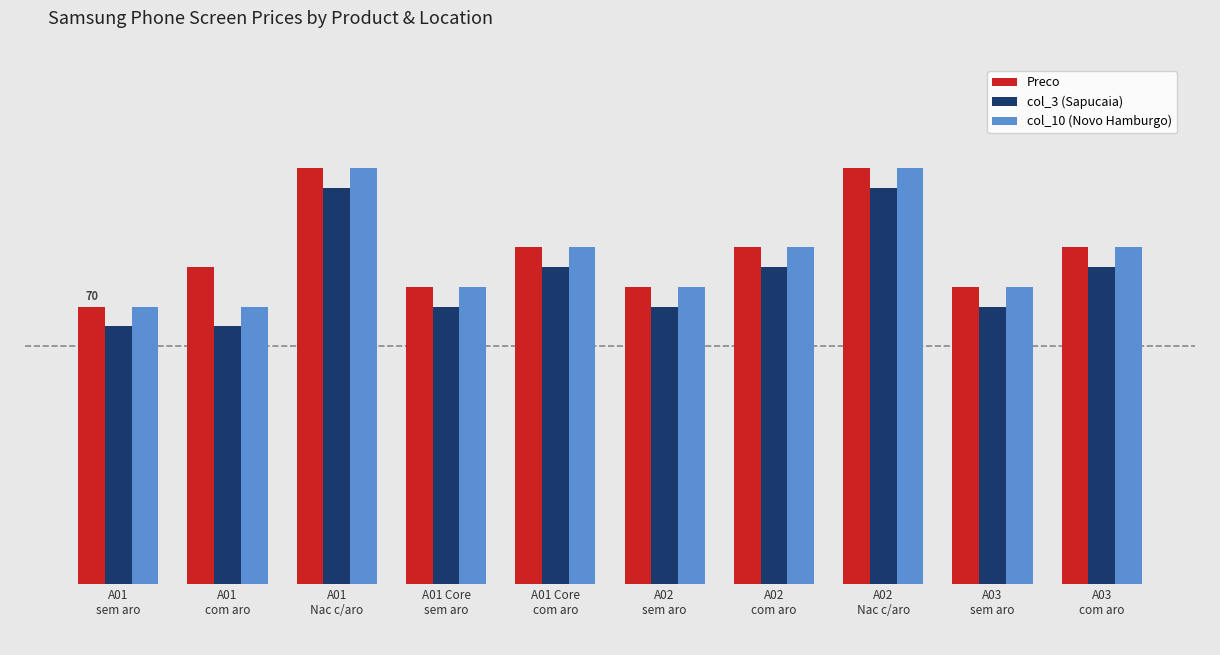

Does the chart contain stacked bars?

No